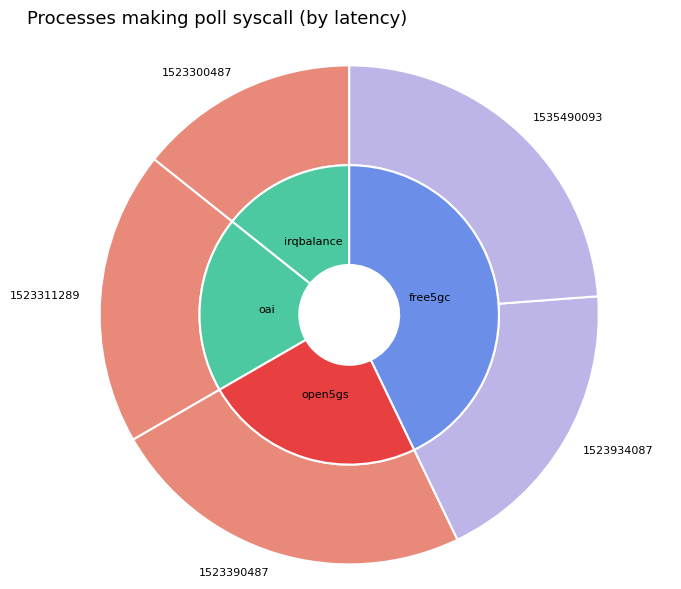

Does 1523390487 represent more than half of the total?

No